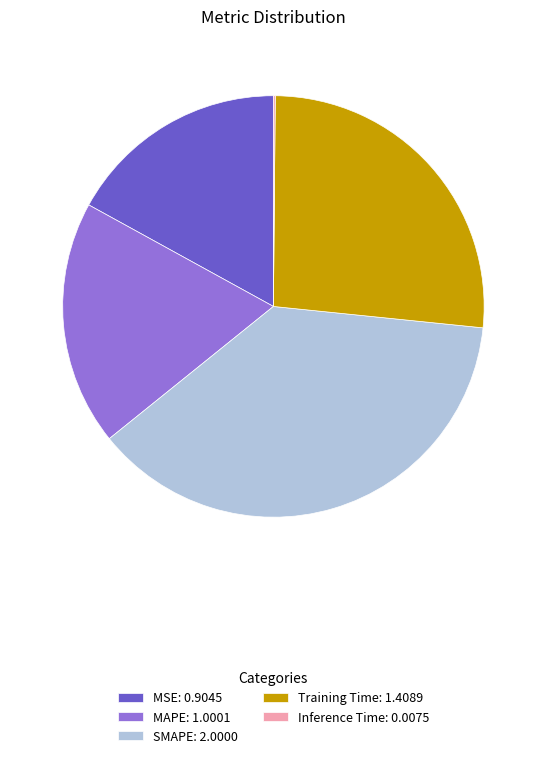

Is it true that MAPE is 31% of the pie?

False